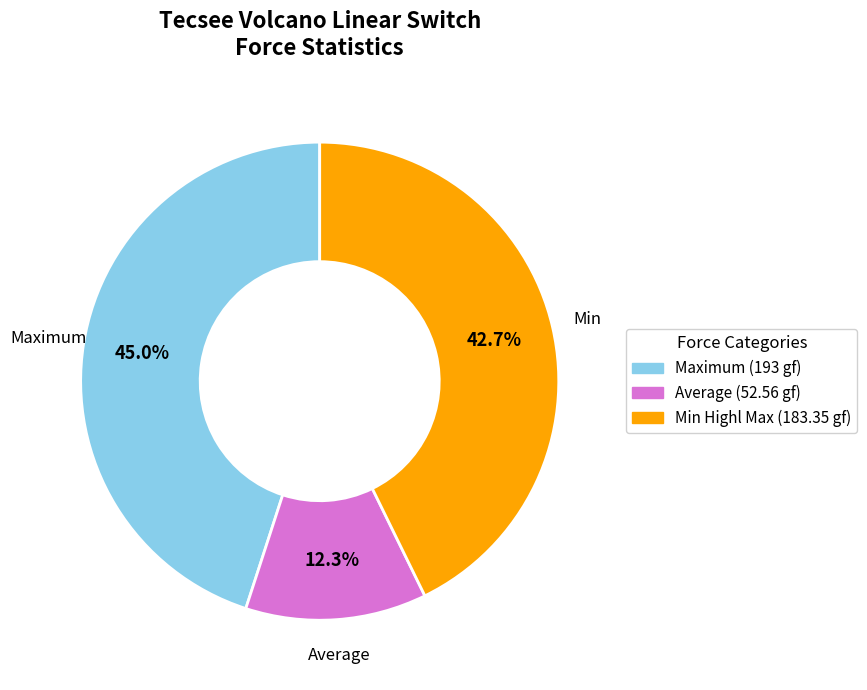

How many slices are in this pie chart?

3